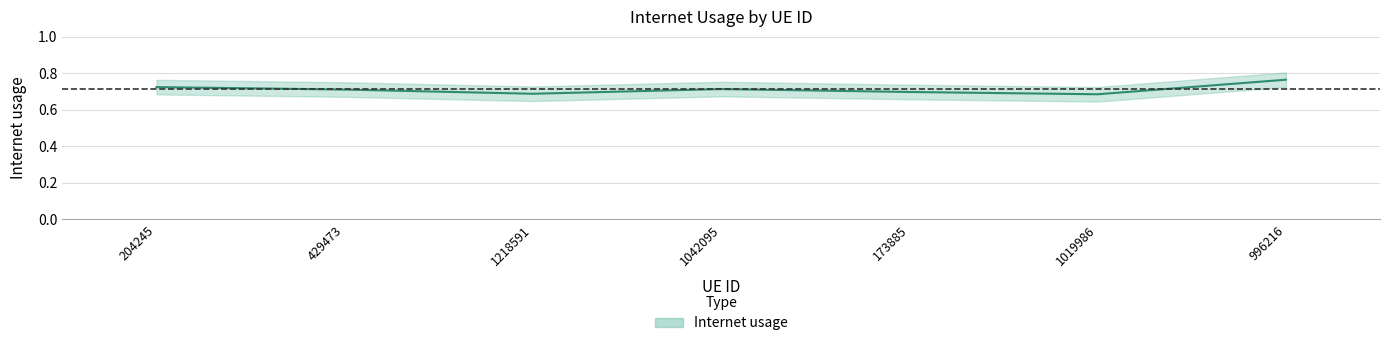

Rank the categories by value from lowest to highest.

1019986, 1218591, 173885, 429473, 1042095, 204245, 996216